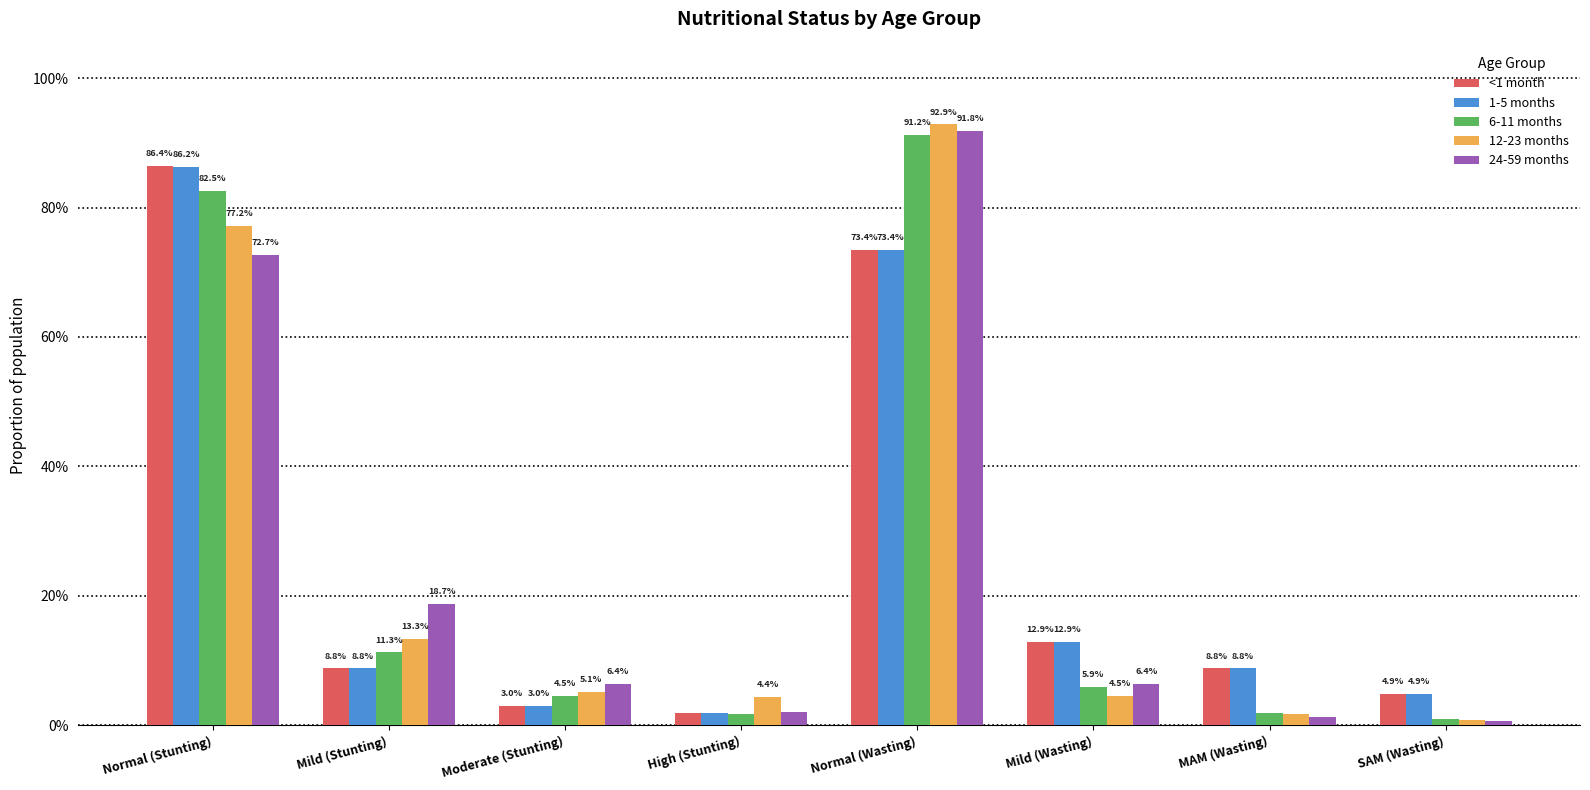

Are the bars horizontal?

No